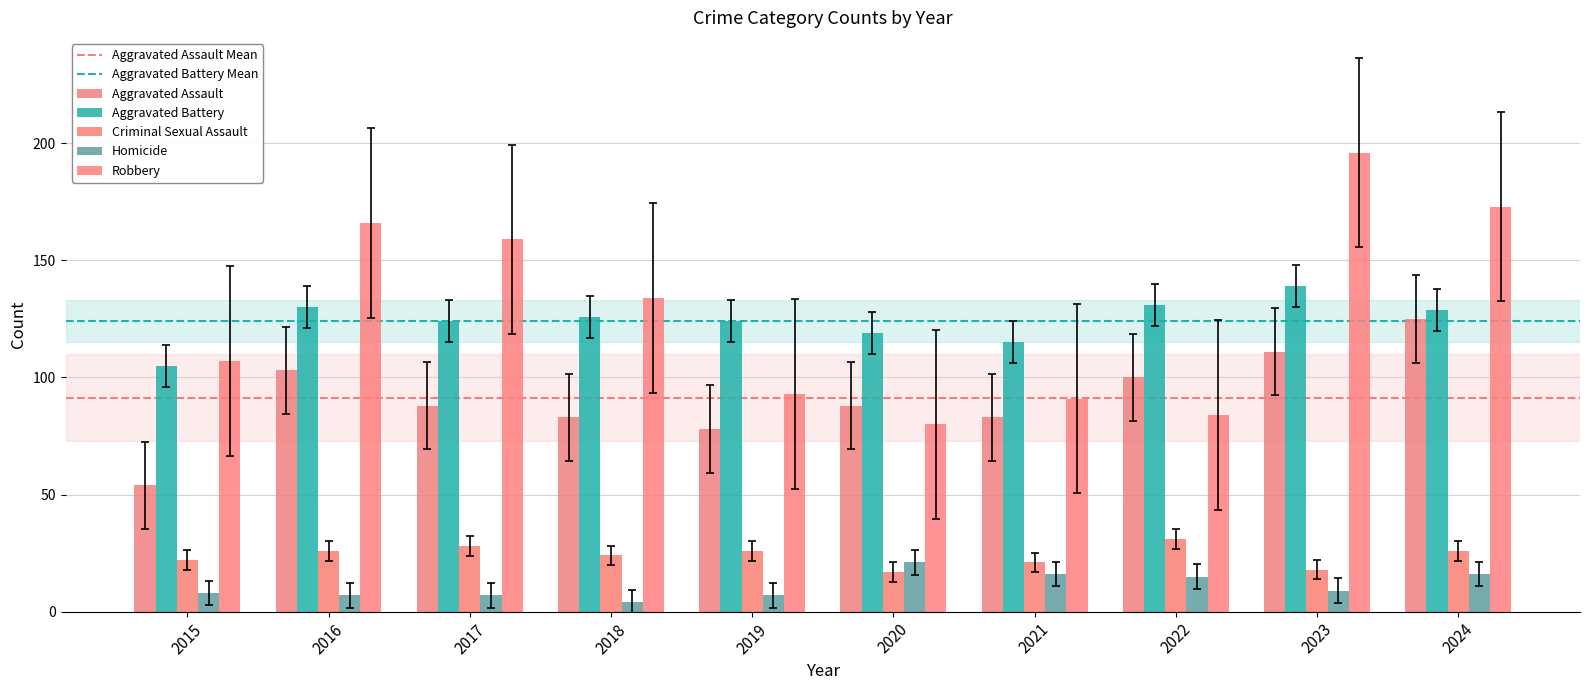

At which label does Homicide reach its peak?

2020